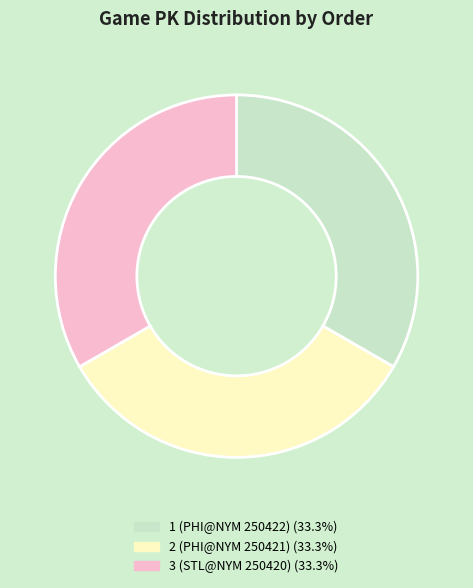

Do 3 (STL@NYM 250420) and 2 (PHI@NYM 250421) together represent more than half of the pie?

Yes